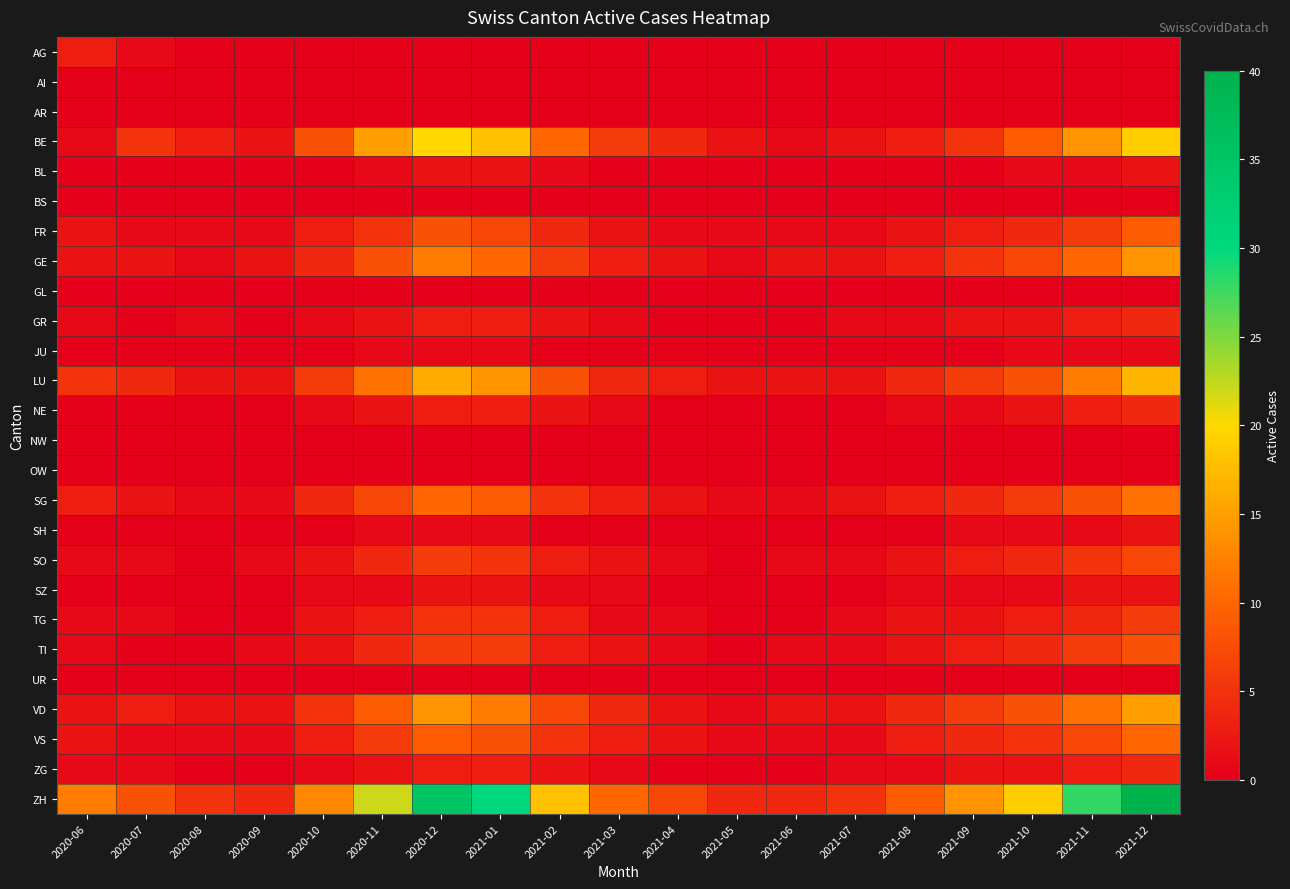

Which series has the widest spread of values?

ZH